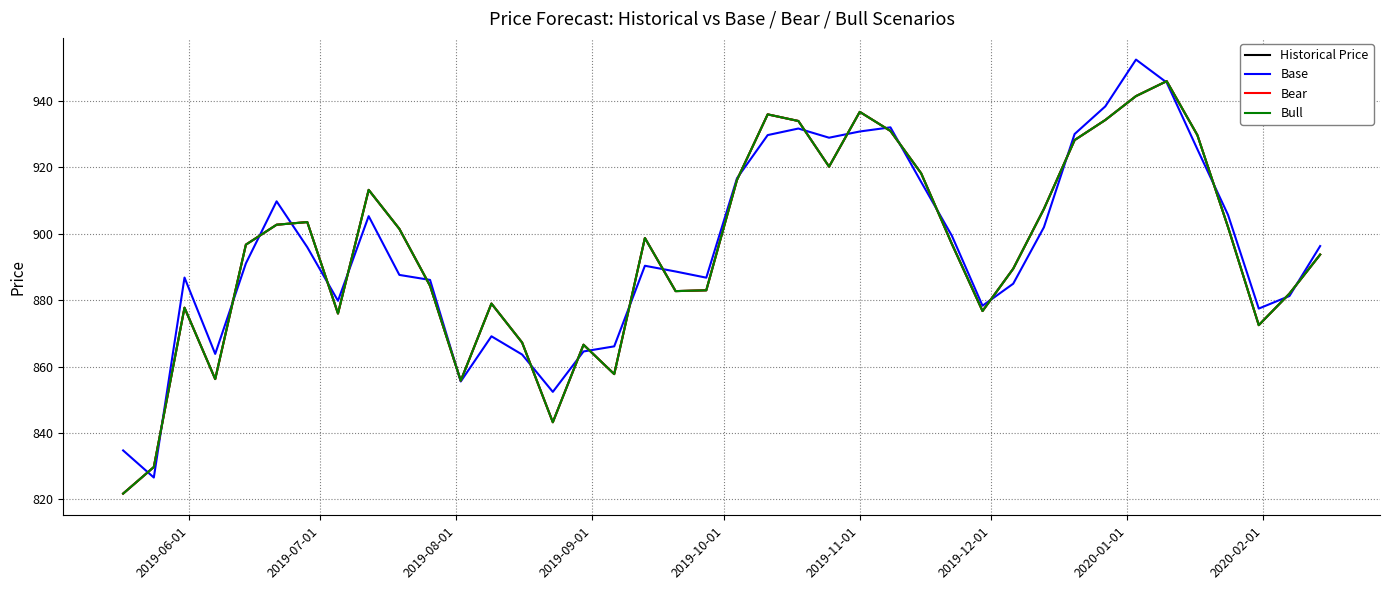

Is this an area chart (filled region under the line)?

No